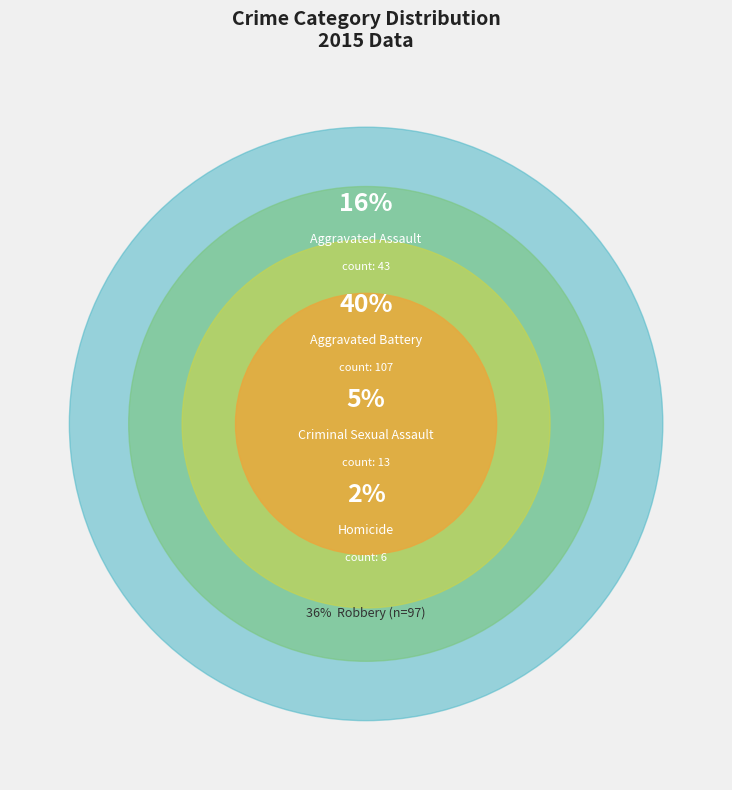

Does Aggravated Assault account for over 50% of the chart?

No